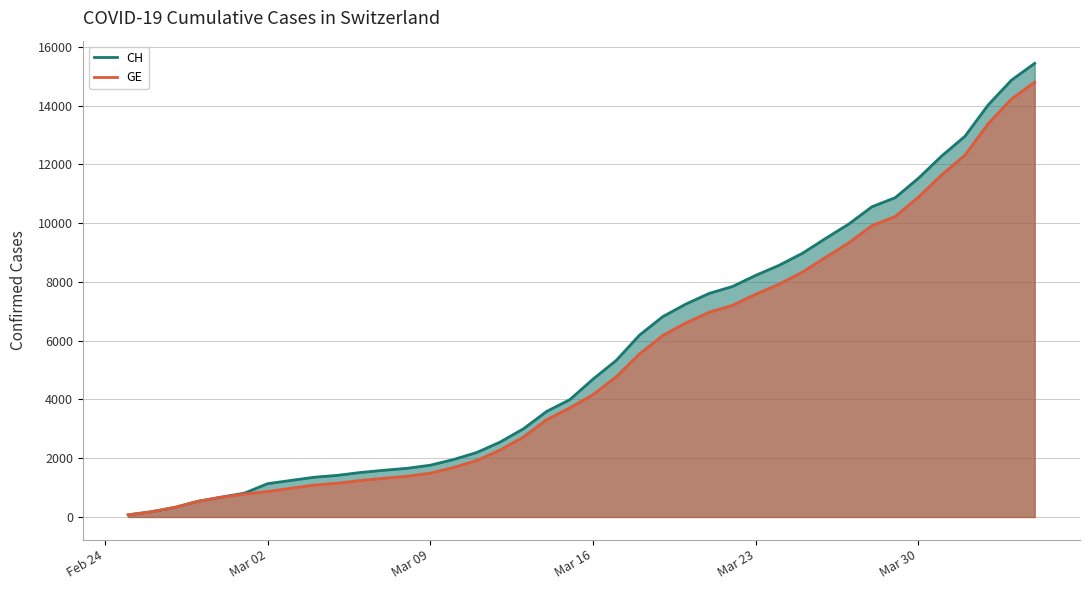

Which series has the largest range (max minus min)?

CH